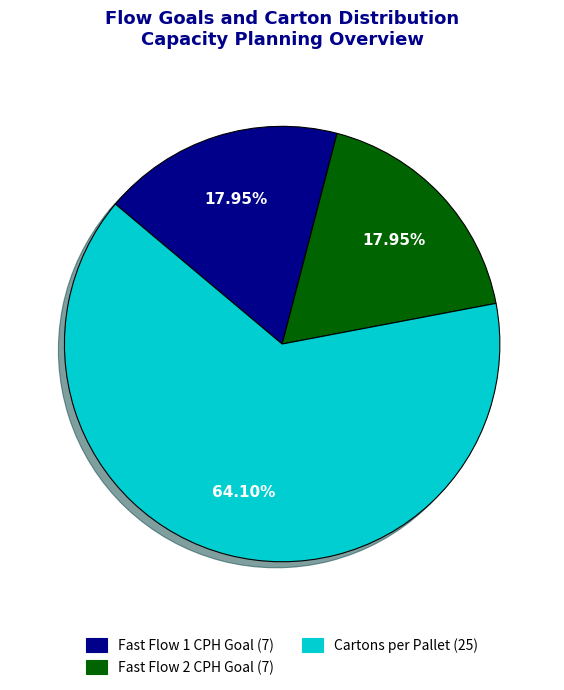

What is the majority slice?

Cartons per Pallet